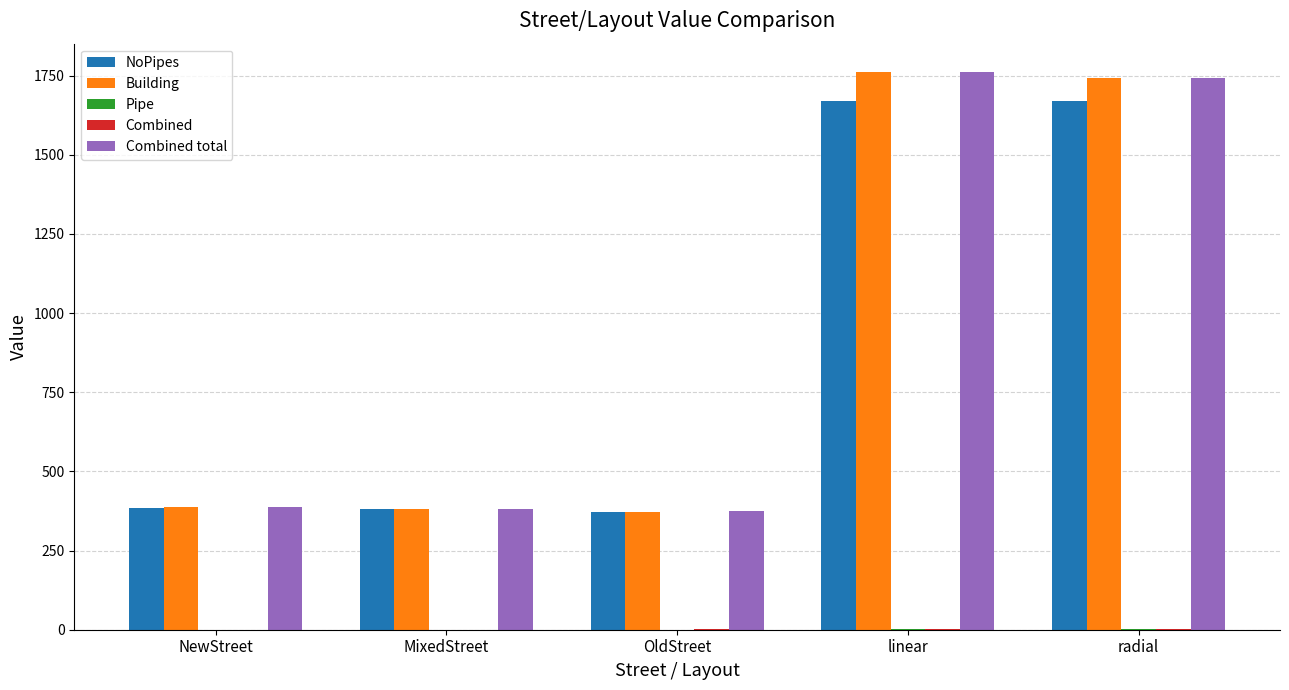

What is the total value across all series at OldStreet?

1120.0